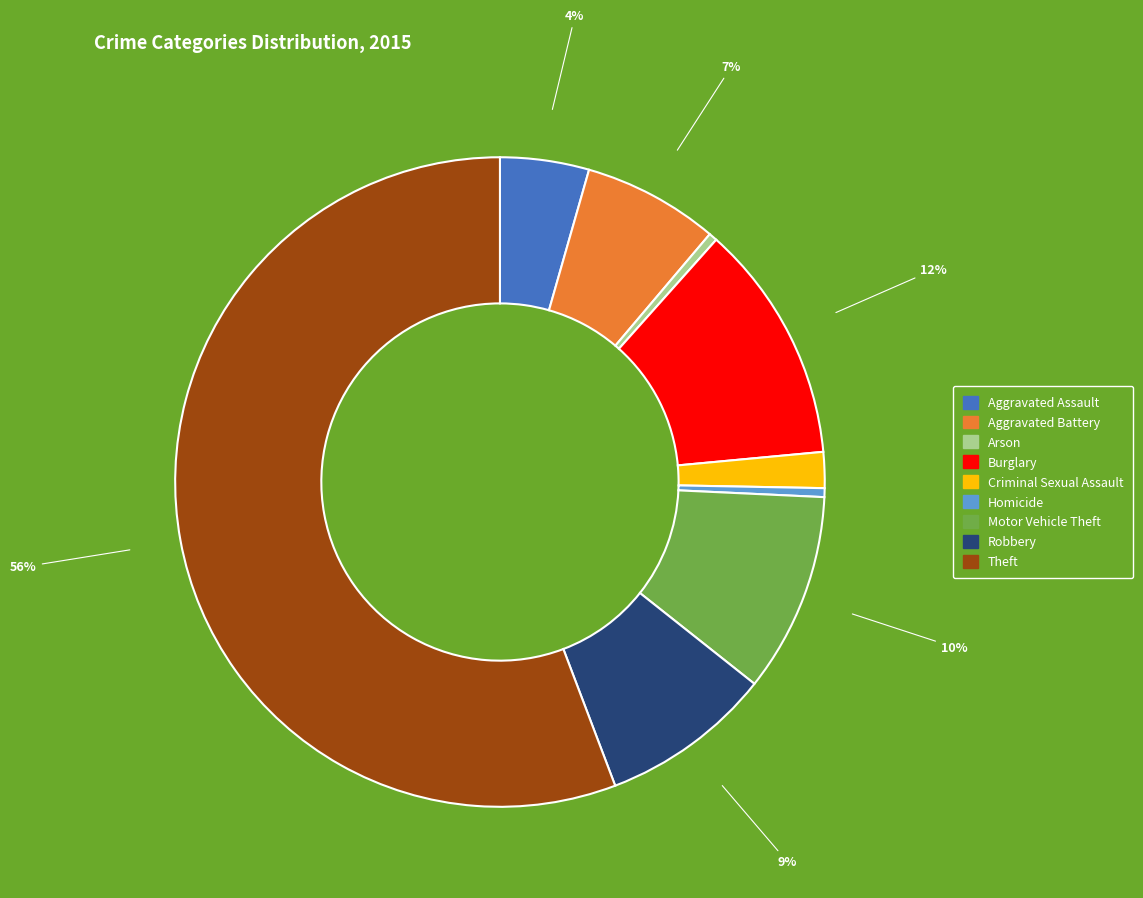

Which slice is the largest?

Theft